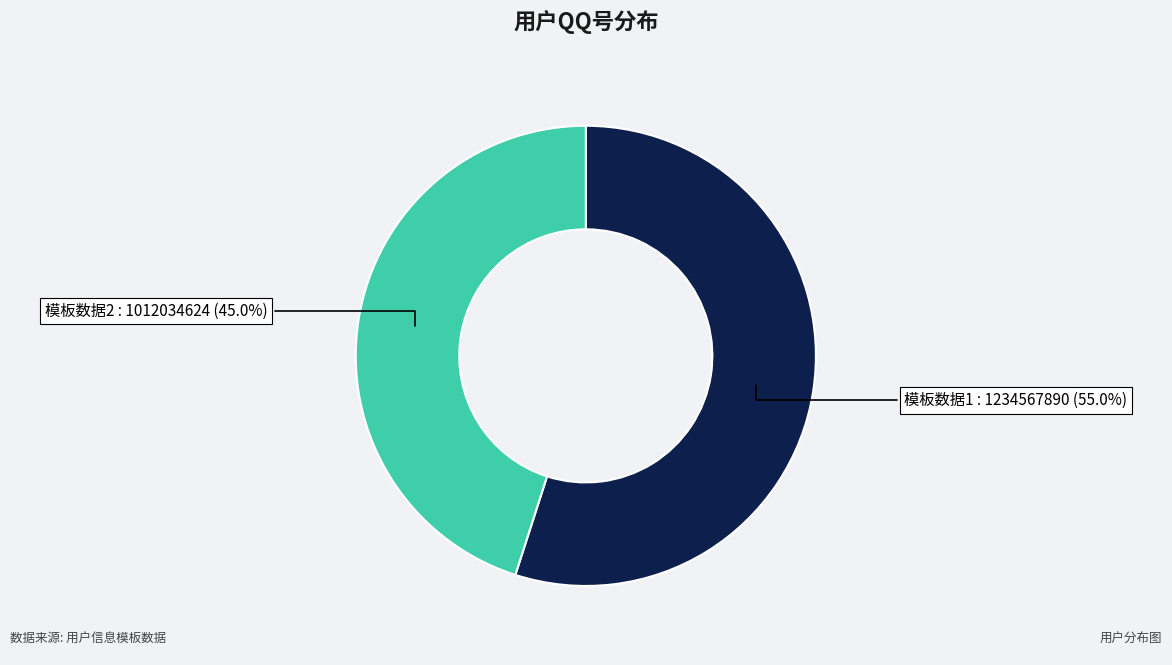

To the nearest percent, what is the average slice percentage?

50%